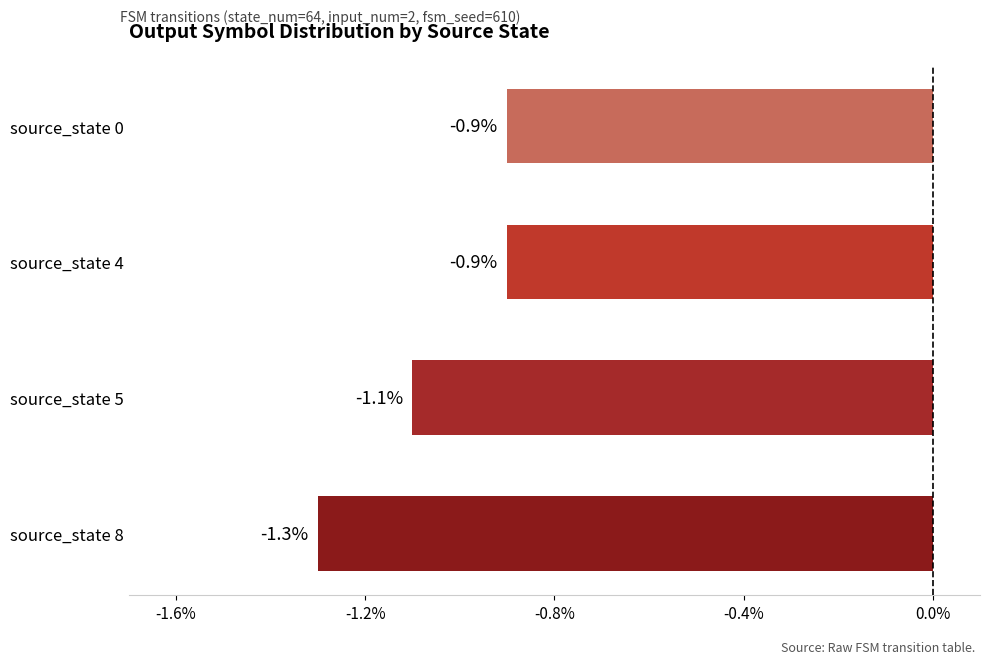

What is the approximate value at source_state 4?

-0.9